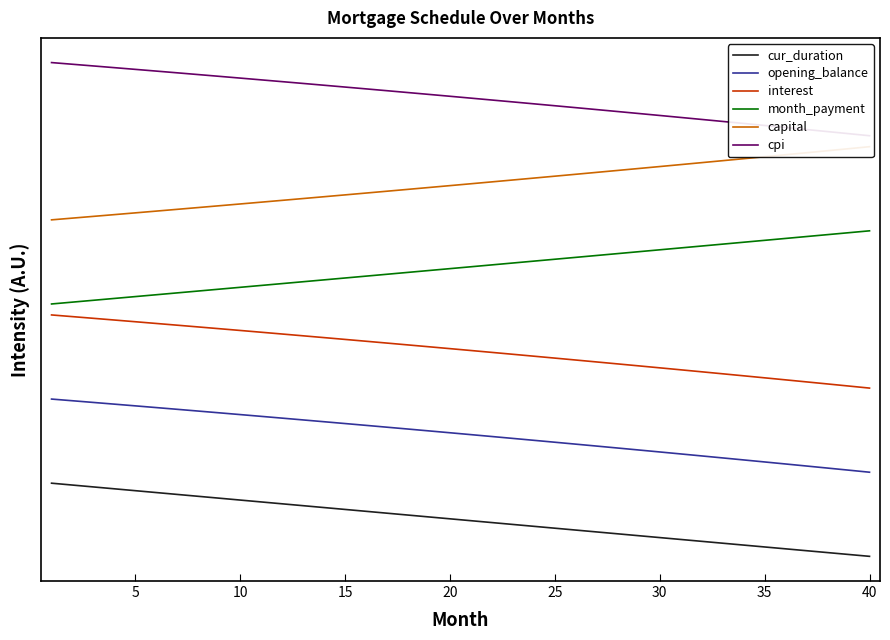

What is the difference between the maximum and minimum values in the cpi series?

1.0